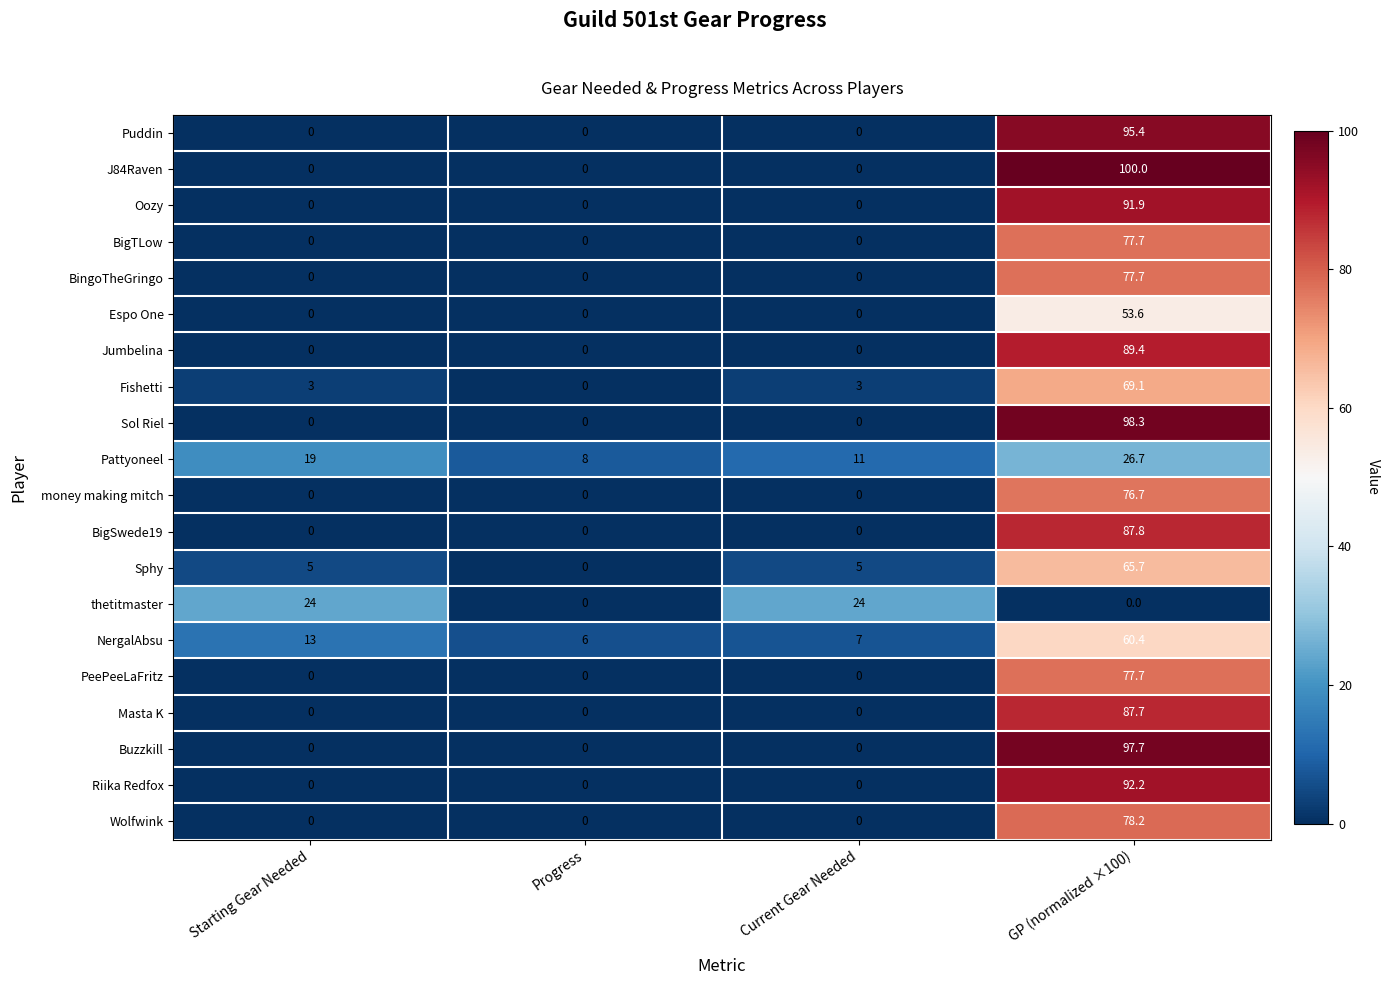

What value does the Fishetti series have at Current Gear Needed?

3.0